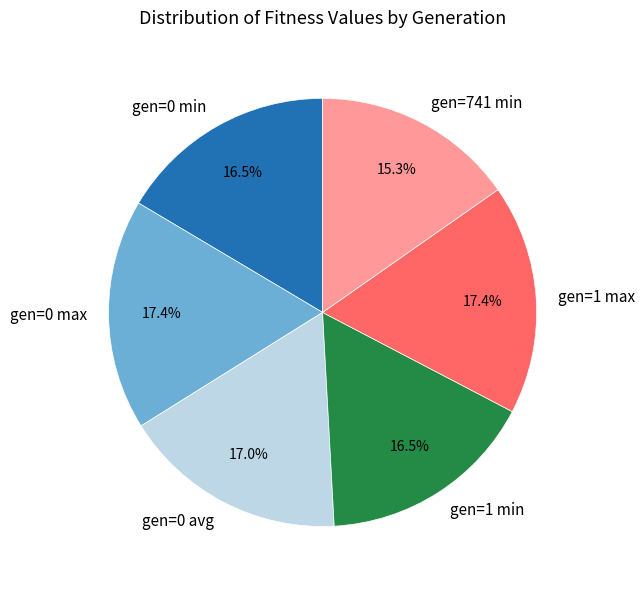

True or false: gen=0 avg accounts for 25% of the total.

False